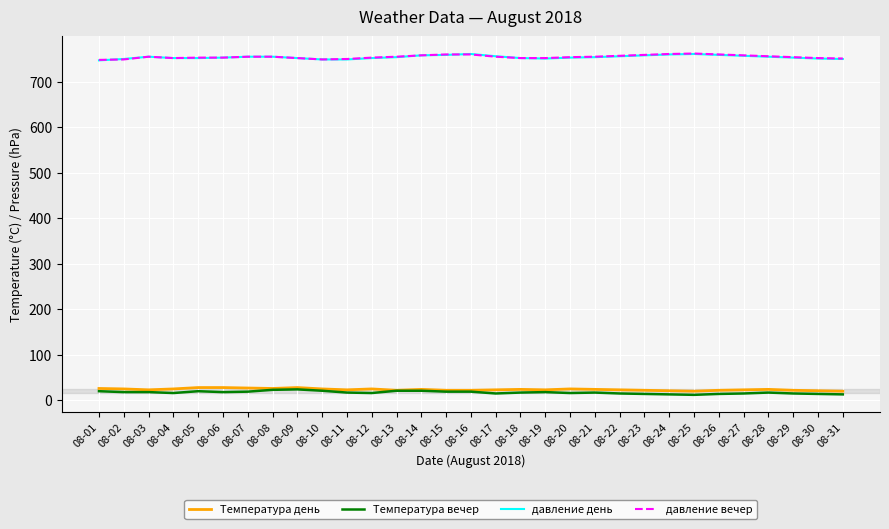

True or false: Температура день and давление вечер cross at least once.

False